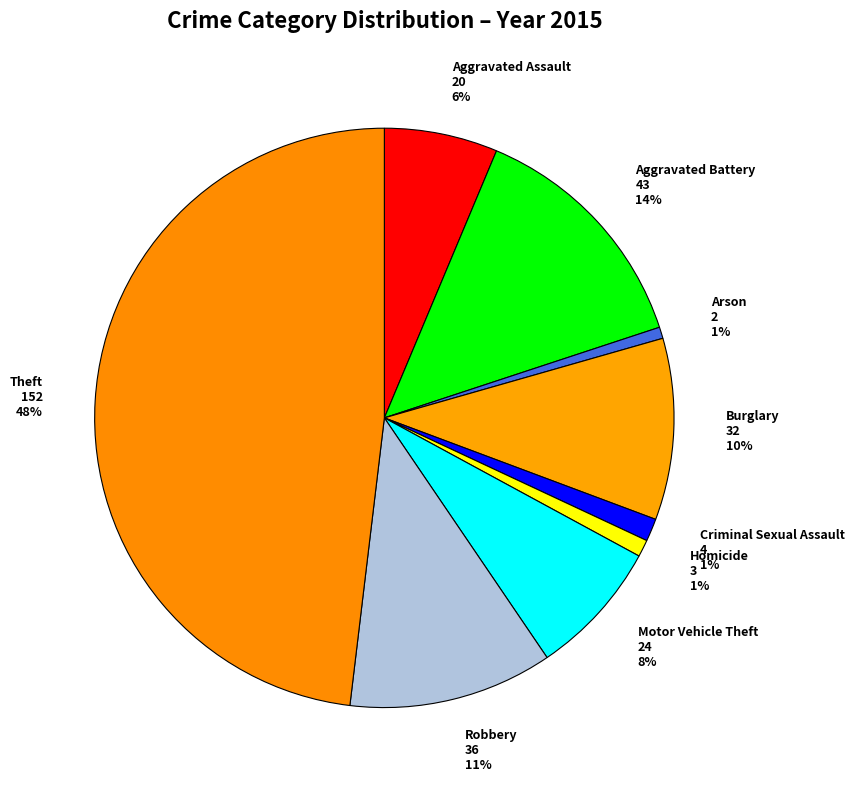

How many slices are in this pie chart?

9